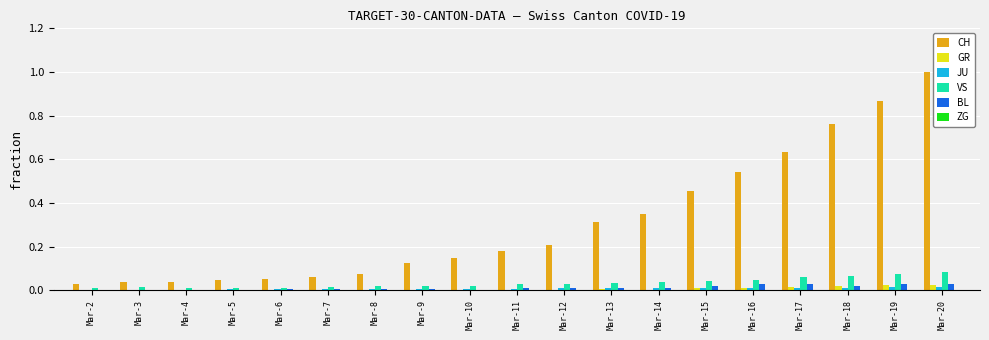

The CH series shows 0.5 at Mar-14. True or false?

False